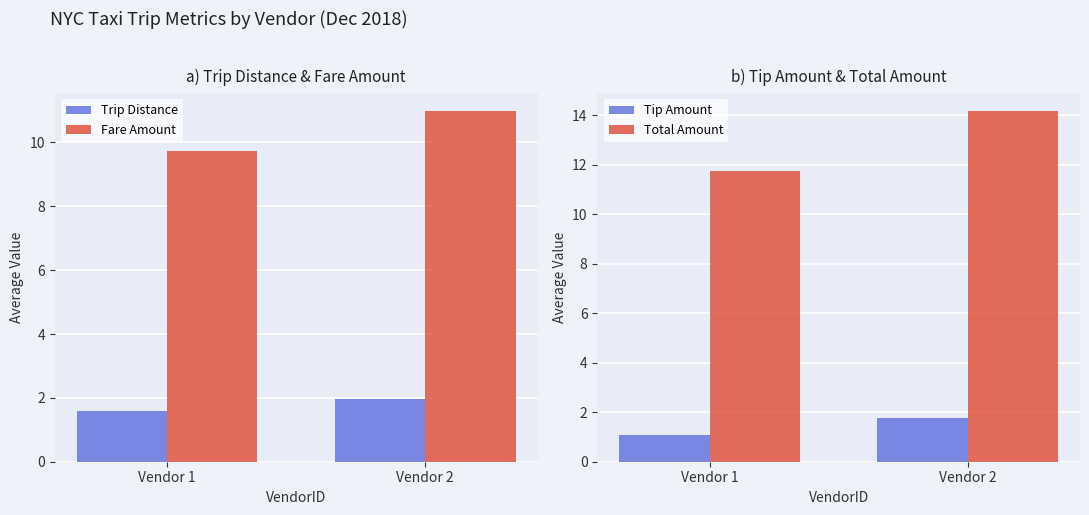

What is the lowest value of the Tip Amount series?

1.1